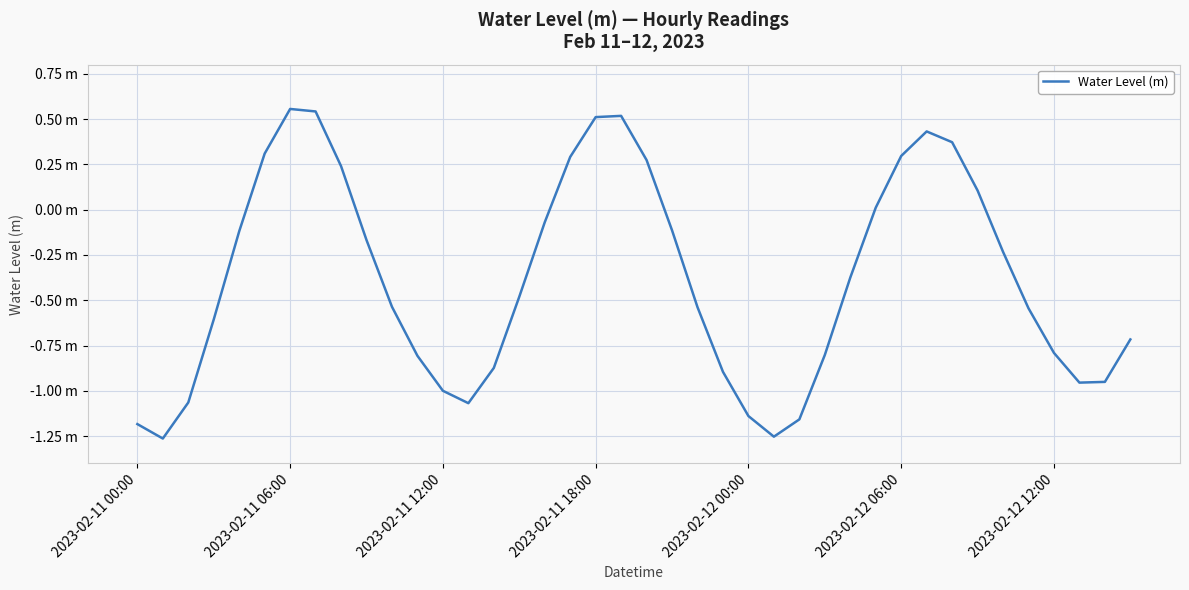

Reading right to left, list all the values displayed in this chart.

-0.7	-0.9	-1.0	-0.8	-0.5	-0.2	0.1	0.4	0.4	0.3	0.0	-0.4	-0.8	-1.2	-1.3	-1.1	-0.9	-0.5	-0.1	0.3	0.5	0.5	0.3	-0.1	-0.5	-0.9	-1.1	-1.0	-0.8	-0.5	-0.2	0.2	0.5	0.6	0.3	-0.1	-0.6	-1.1	-1.3	-1.2